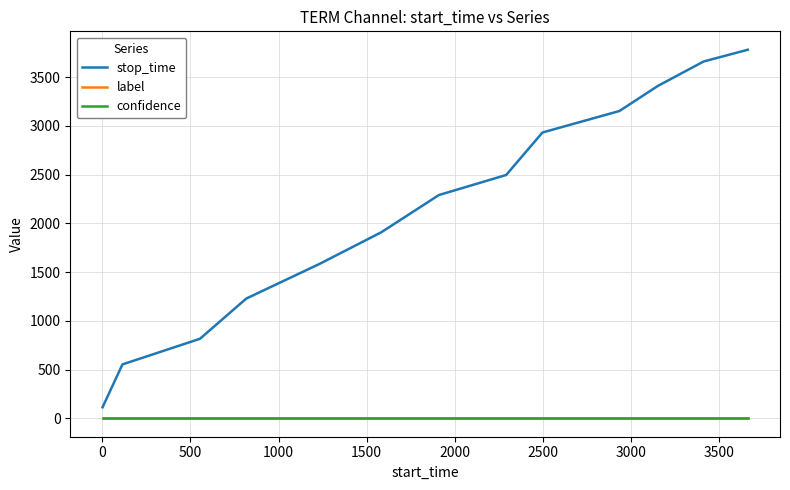

True or false: label and confidence cross at least once.

False